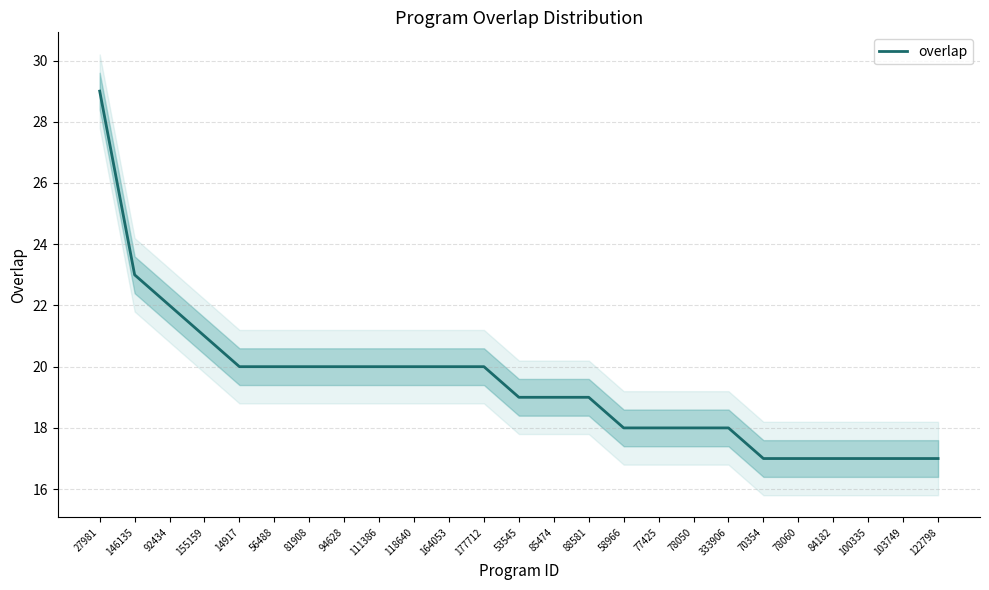

What is the label of the 1st point from the left?

27981